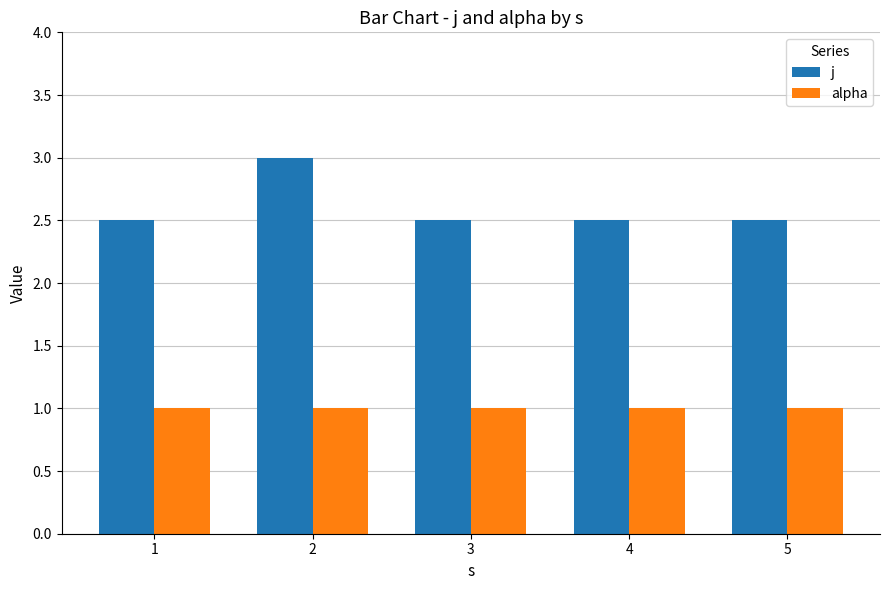

True or false: alpha has a value of 0.4 at 1.

False